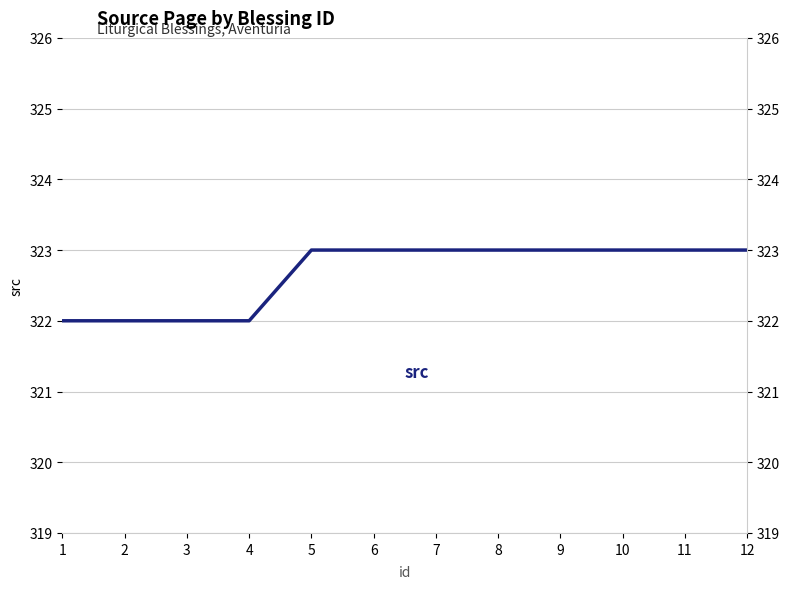

Rank the categories by value from highest to lowest.

5, 6, 7, 8, 9, 10, 11, 12, 1, 2, 3, 4